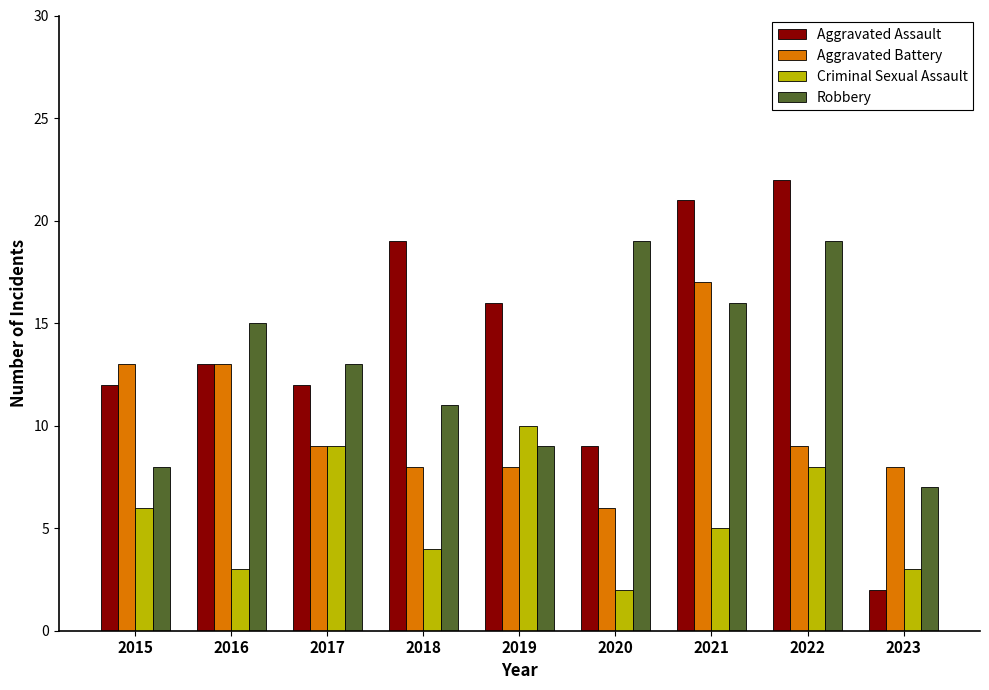

Is it true that Aggravated Battery equals 8 at 2023?

True